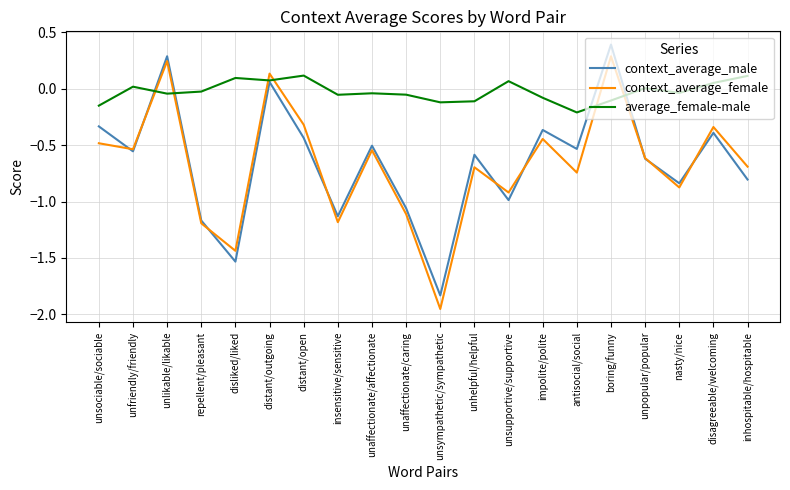

Which series has the widest spread of values?

context_average_female